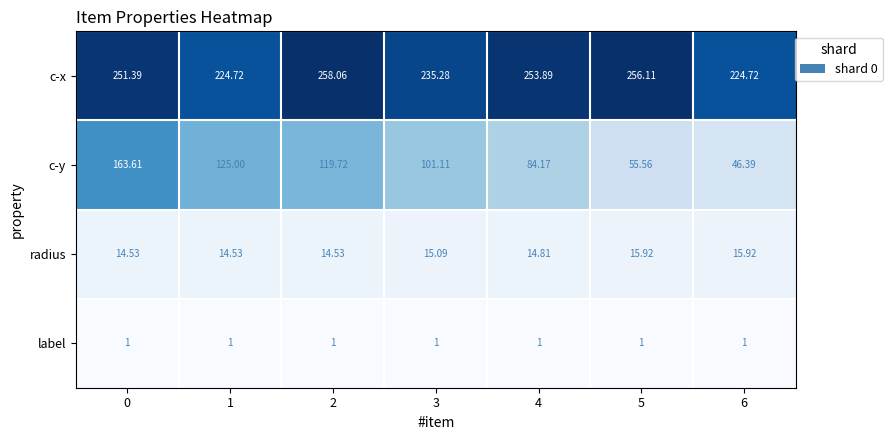

Is the value of label at 5 greater than the value of c-x at 2?

No